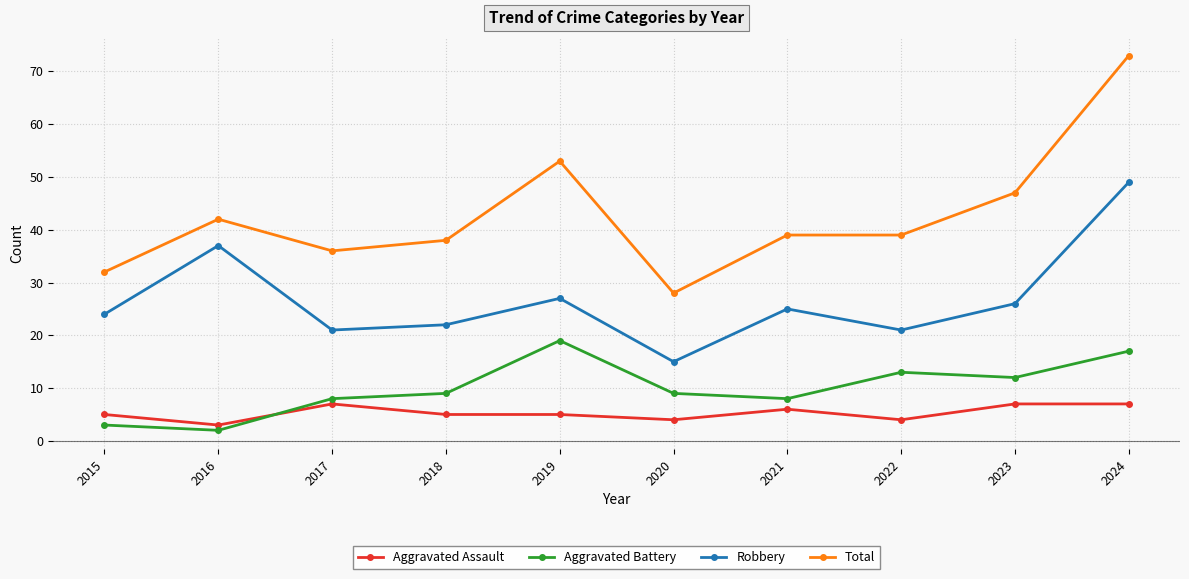

Rank the series at 2023 from highest to lowest value.

Total, Robbery, Aggravated Battery, Aggravated Assault